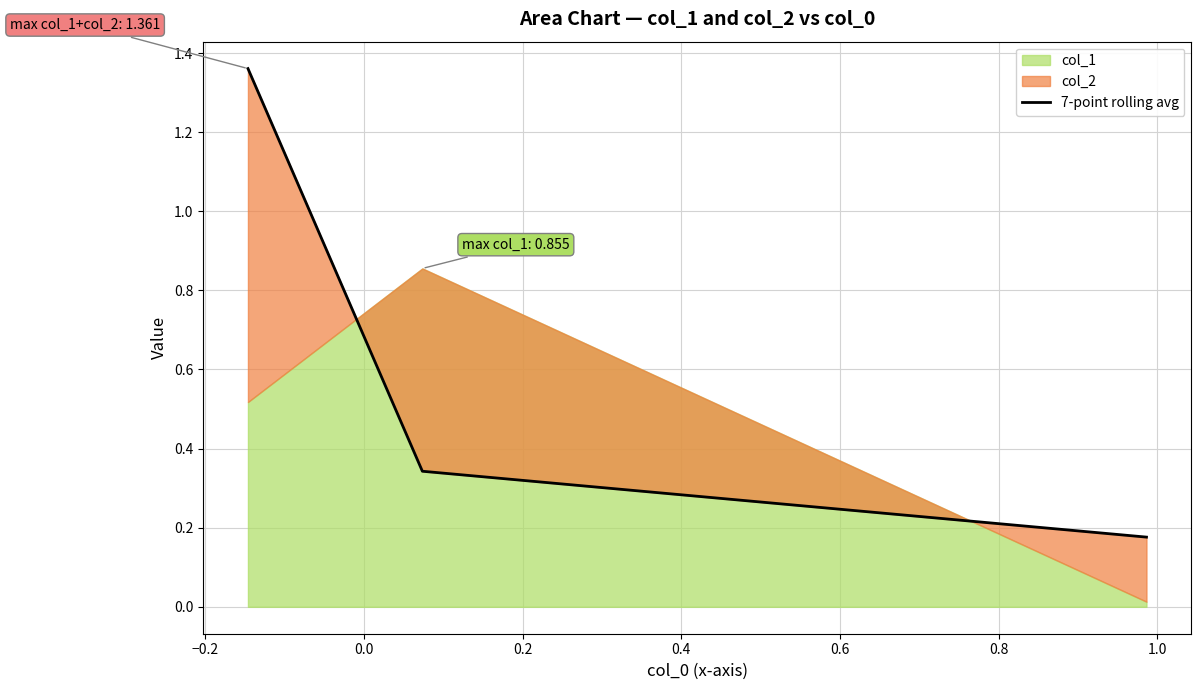

What is the approximate value at −0.2?

0.3